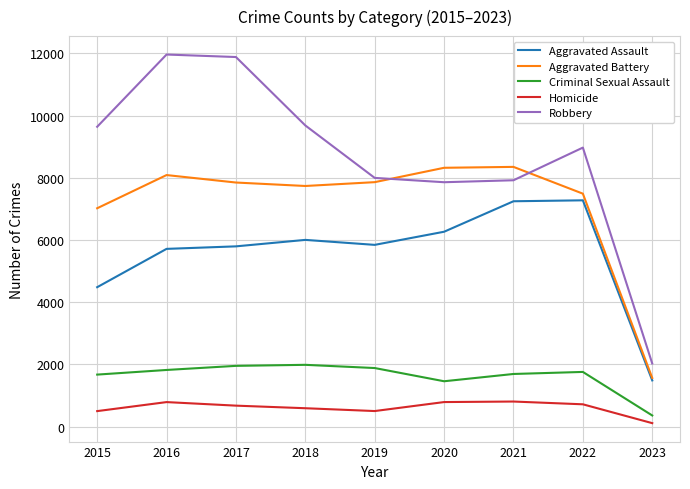

Is it true that Aggravated Battery equals 8085 at 2016?

True